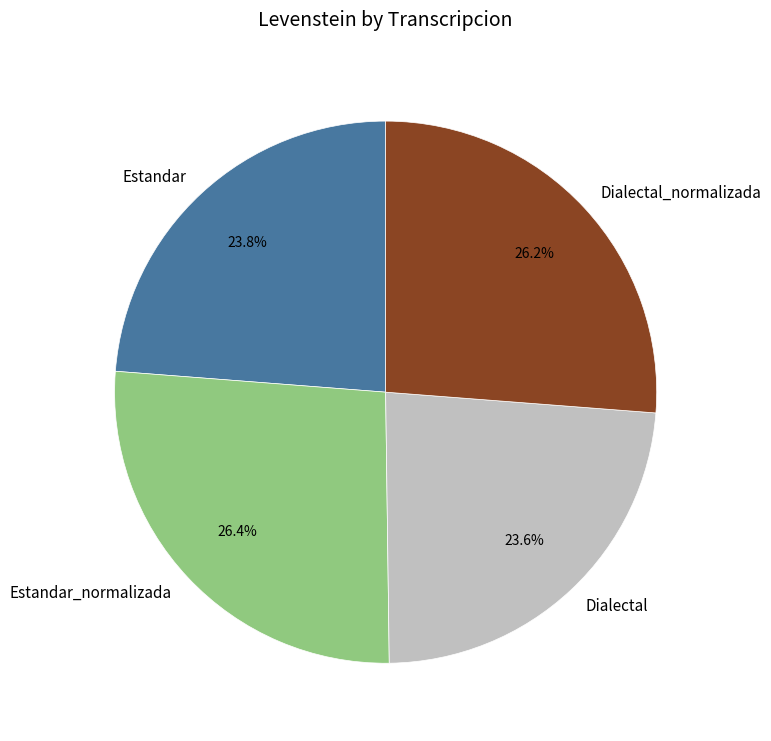

What percentage do Estandar and Estandar_normalizada together represent?

50.2%